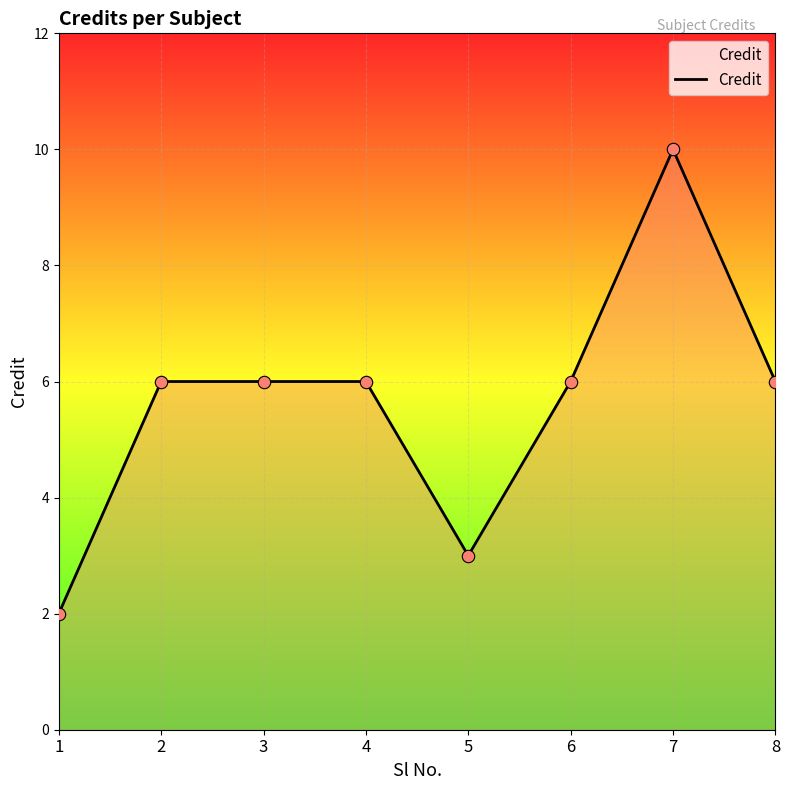

What is the change in value from 5 to 8?

+3